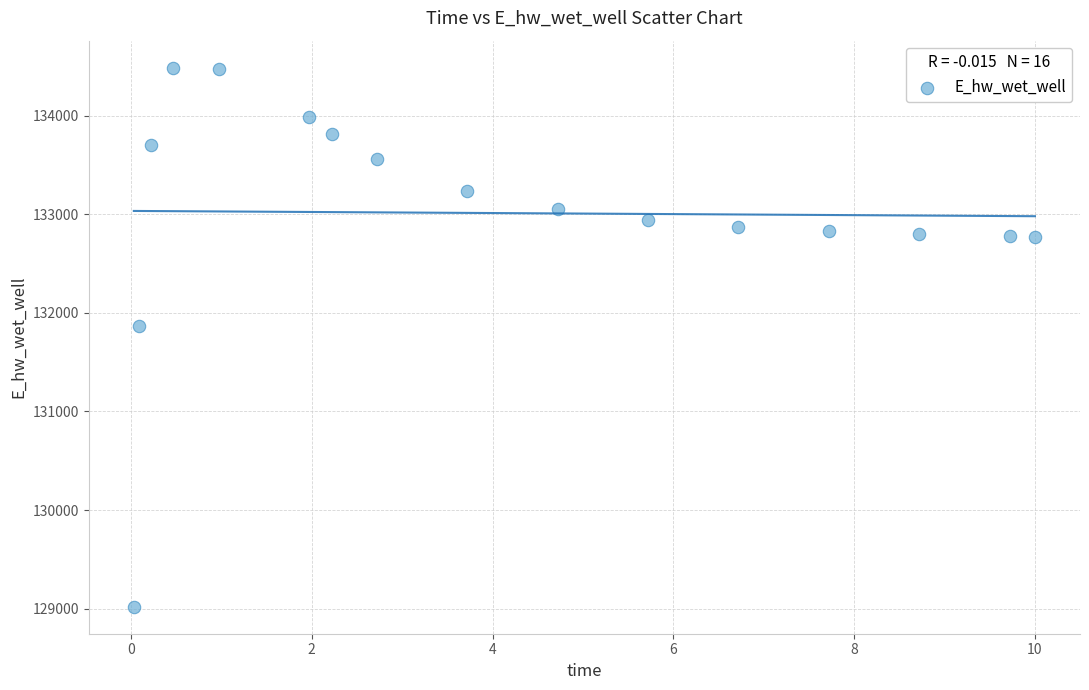

What Y value in the scatter plot is closest to 131753?

131872.5